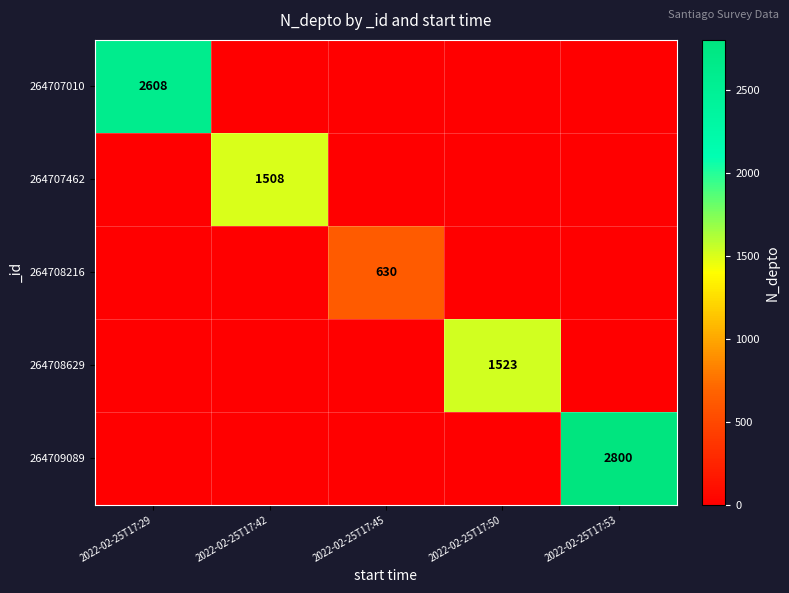

Is the value of 264707462 at 2022-02-25T17:42 greater than the value of 264707010 at 2022-02-25T17:29?

No